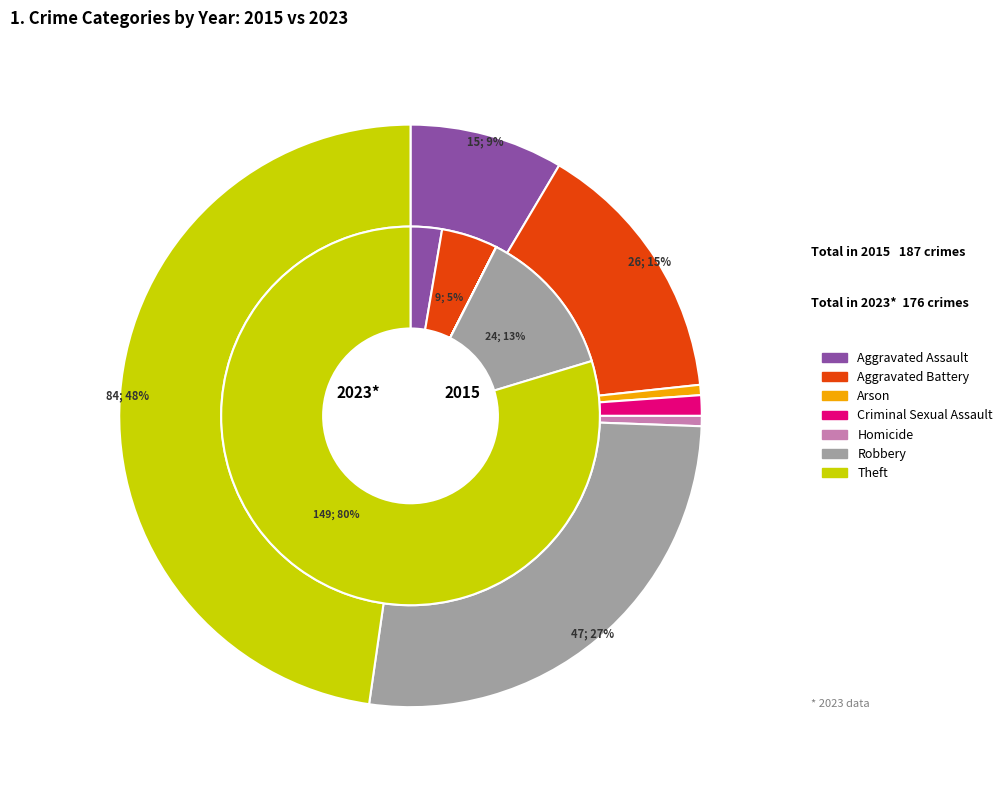

What percentage is the values_2015 slice, to the nearest percent?

5%